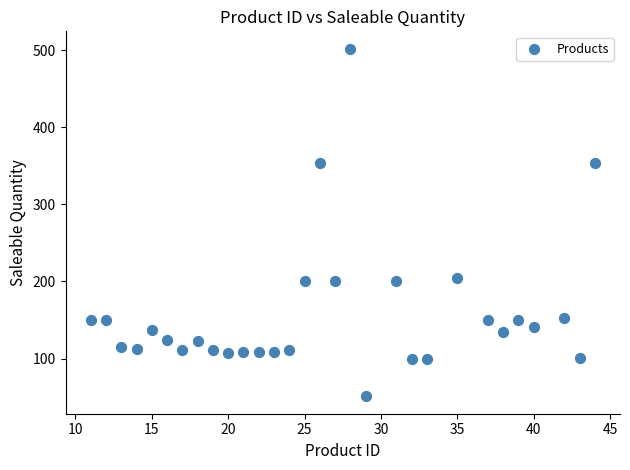

What is the range of Y values (max minus min)?

451